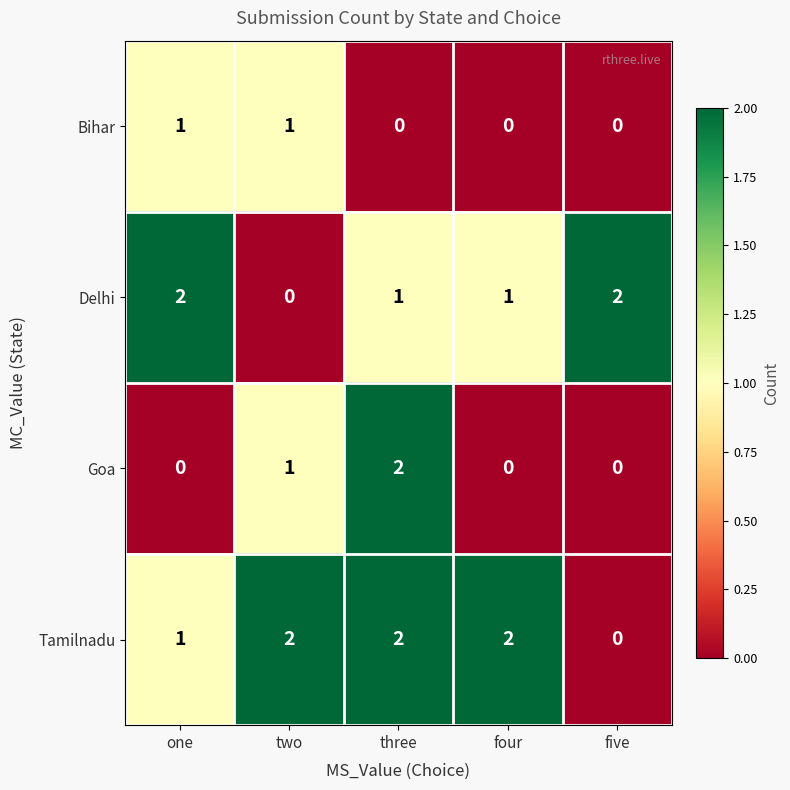

At which category is the sum across all series the highest?

three